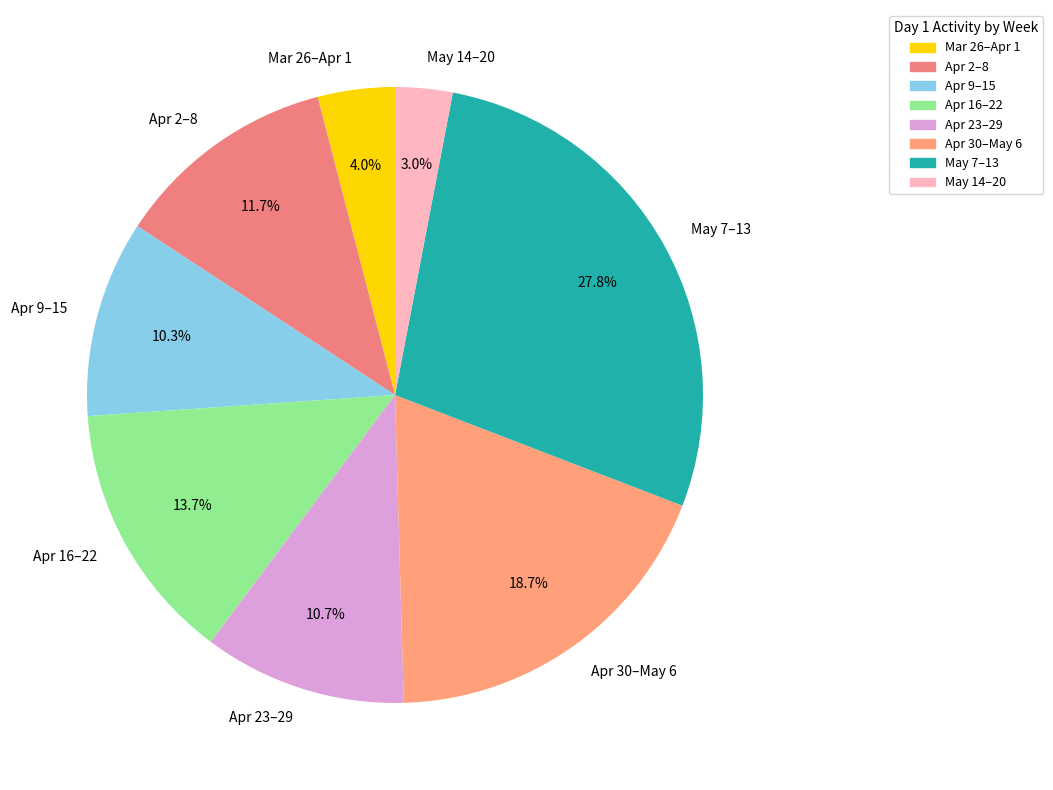

Is Apr 16–22 the majority of the pie?

No